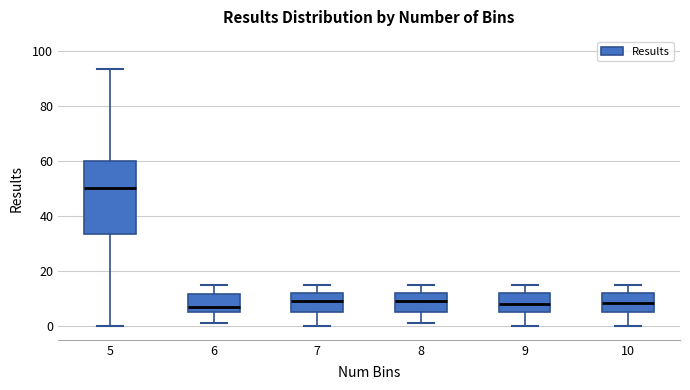

Which box's median line is the highest?

5